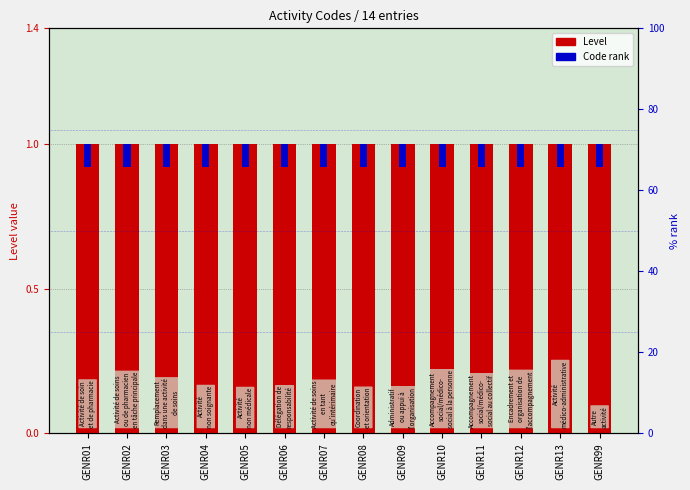

Where is Code rank nearest to the value 0?

GENR01